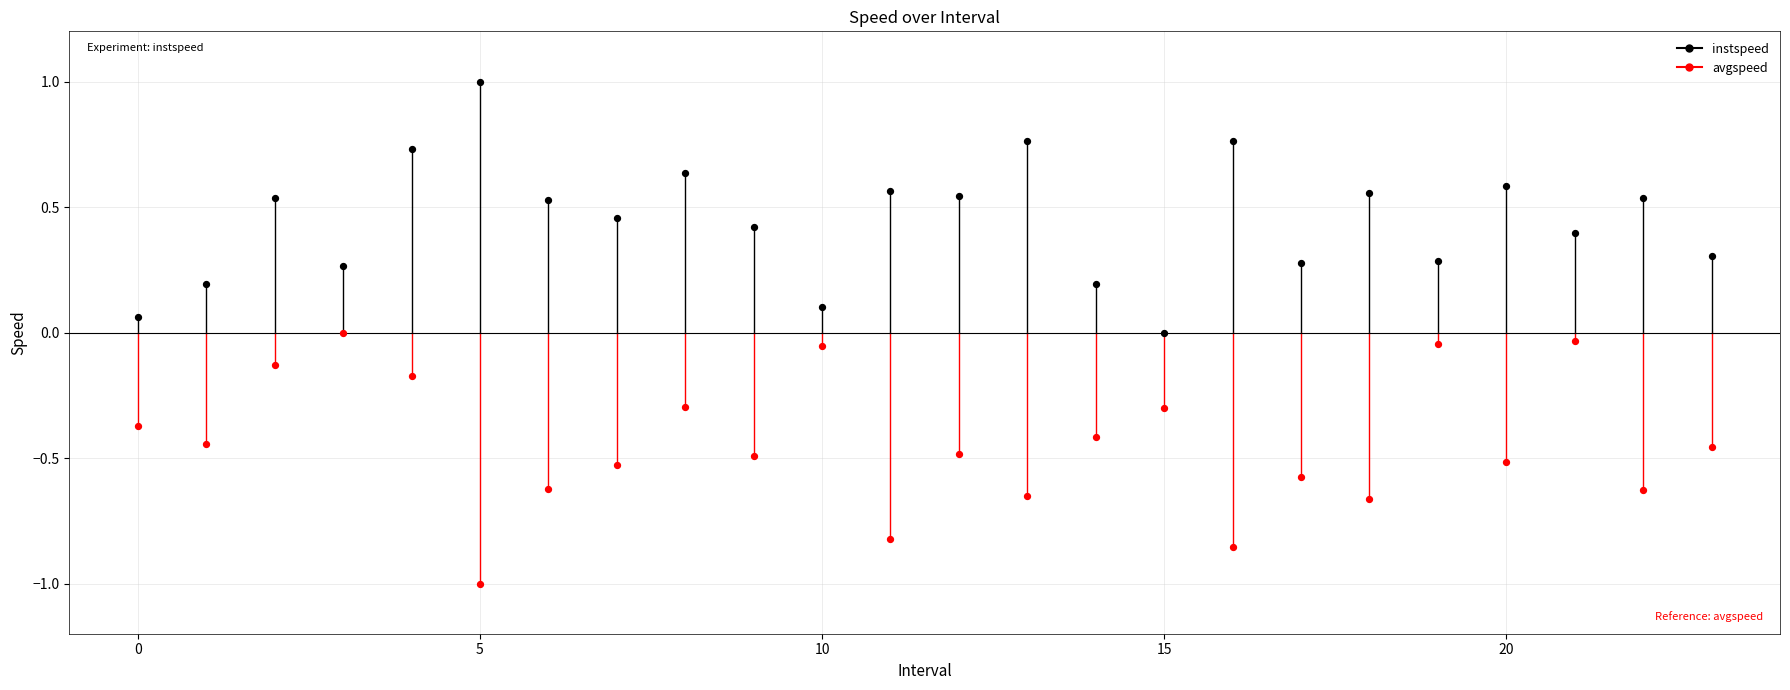

Which series reaches the minimum Y coordinate?

avgspeed